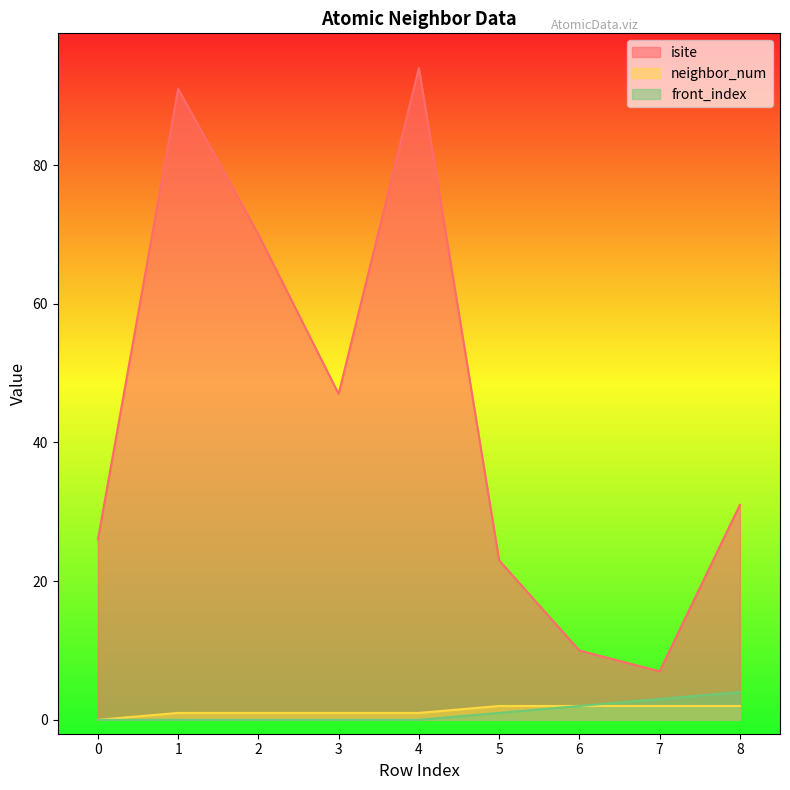

Does the chart have visible grid lines?

No